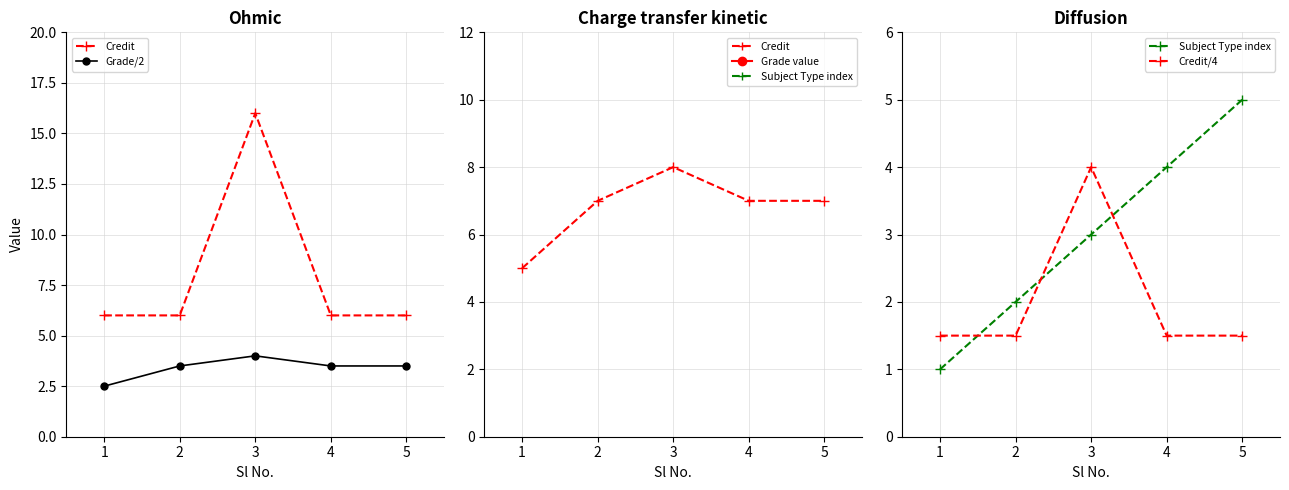

What is the spread (max minus min) of values at 1?

5.0